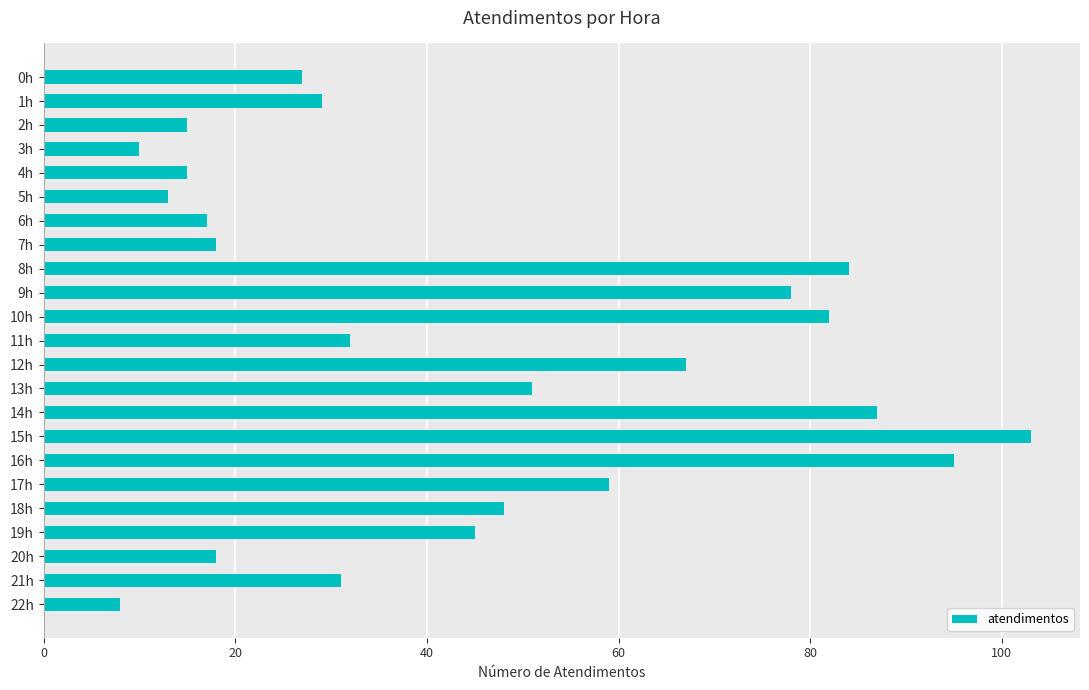

The chart shows a value of 125 at 16h. True or false?

False